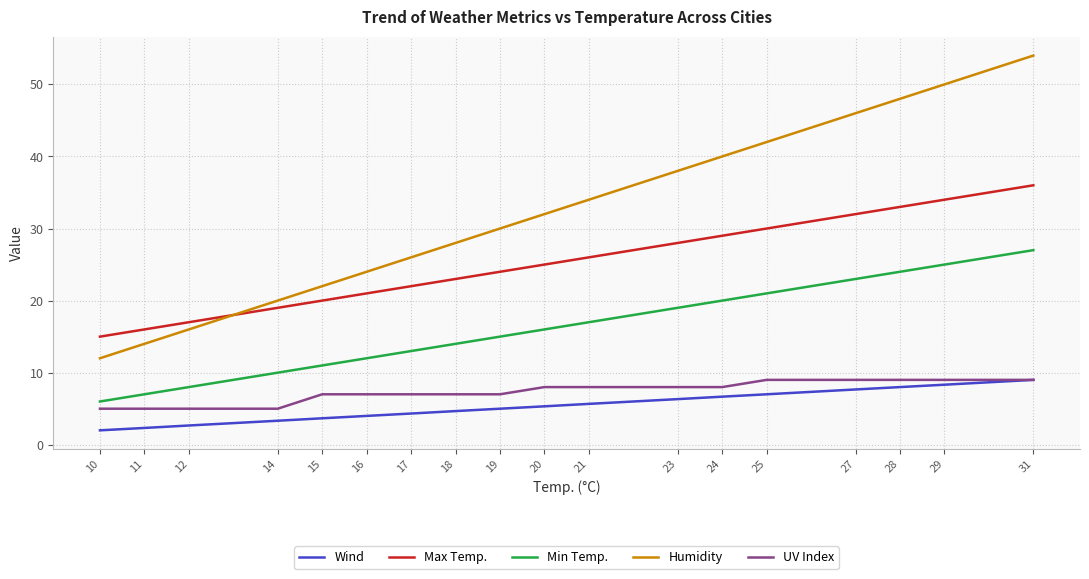

True or false: Humidity has more than 0 points higher than both neighbors.

False